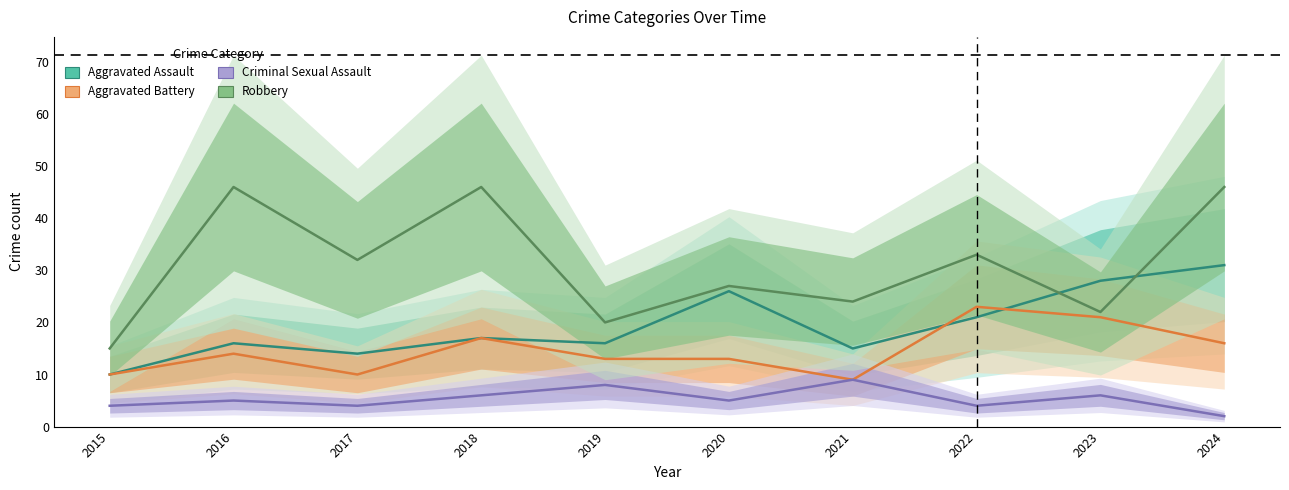

Reading left to right, transcribe all the data shown in this chart.

Aggravated Assault: 10	16	14	17	16	26	15	21	28	31
Aggravated Battery: 10	14	10	17	13	13	9	23	21	16
Criminal Sexual Assault: 4	5	4	6	8	5	9	4	6	2
Robbery: 15	46	32	46	20	27	24	33	22	46